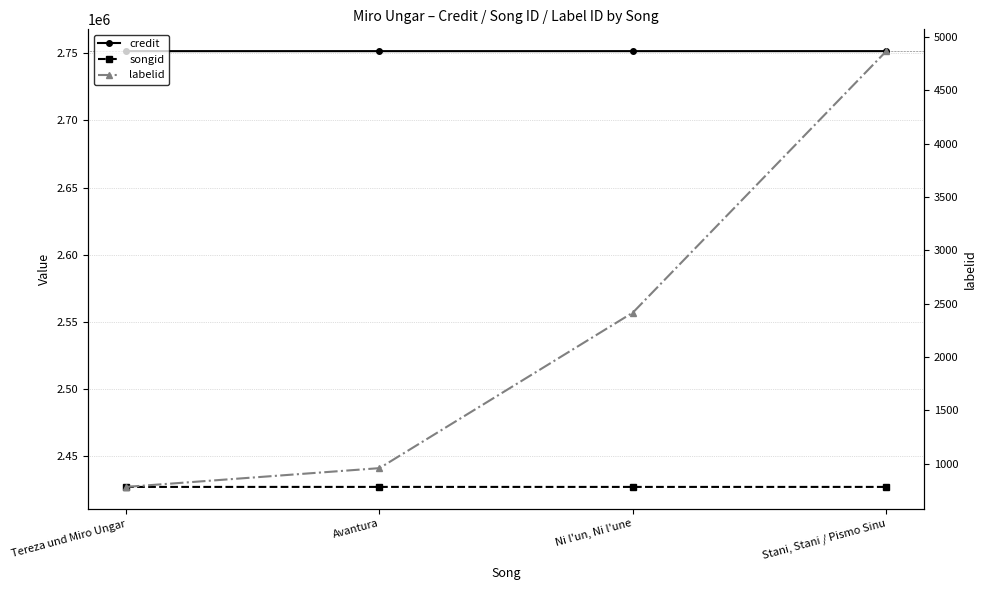

Where is the first local minimum for songid?

Ni l'un, Ni l'une